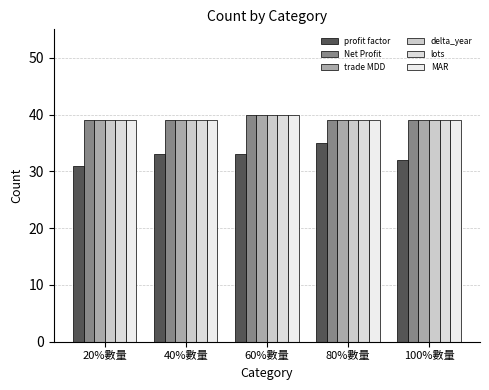

Which series has the largest total across all categories?

Net Profit